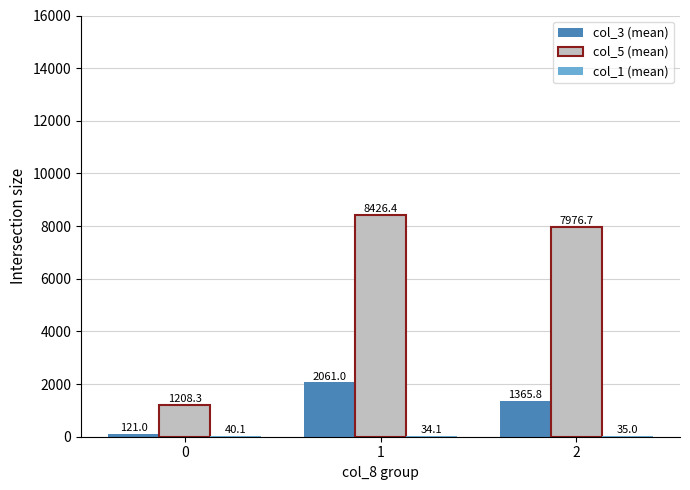

Which series has the widest spread of values?

col_5 (mean)